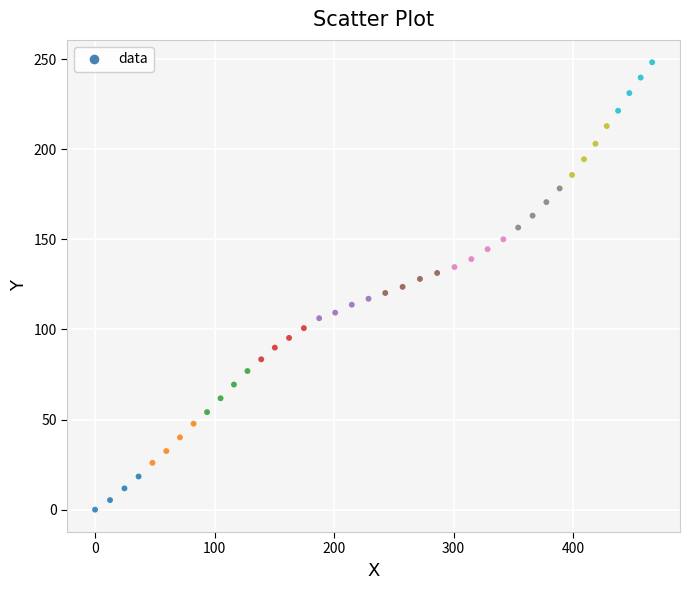

What is the range of Y values (max minus min)?

248.2